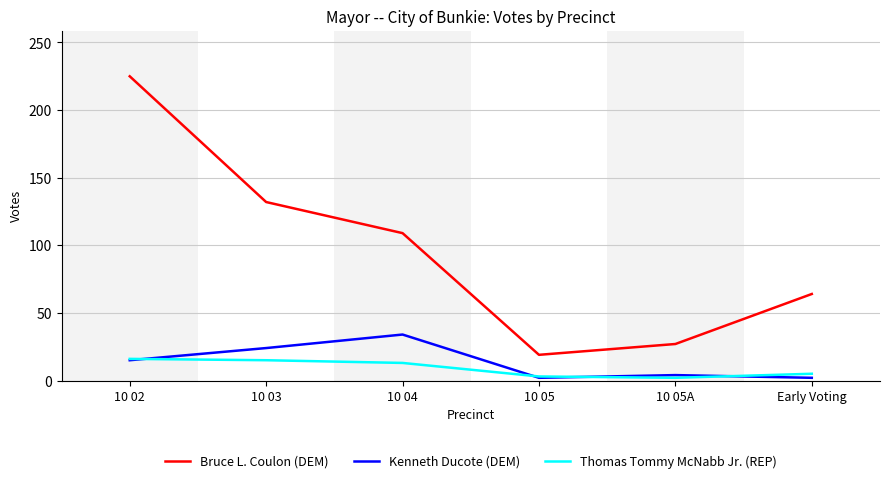

The Bruce L. Coulon (DEM) series shows 14 at 10 05A. True or false?

False